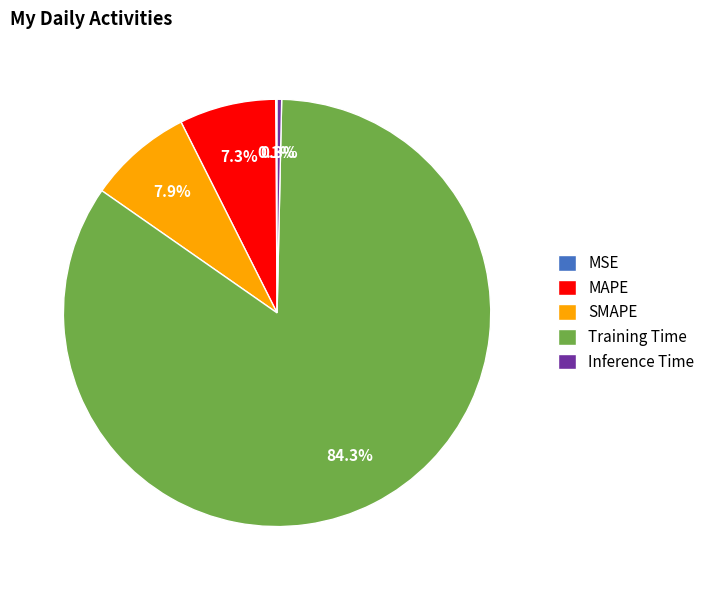

What is the largest slice in the pie chart?

Training Time